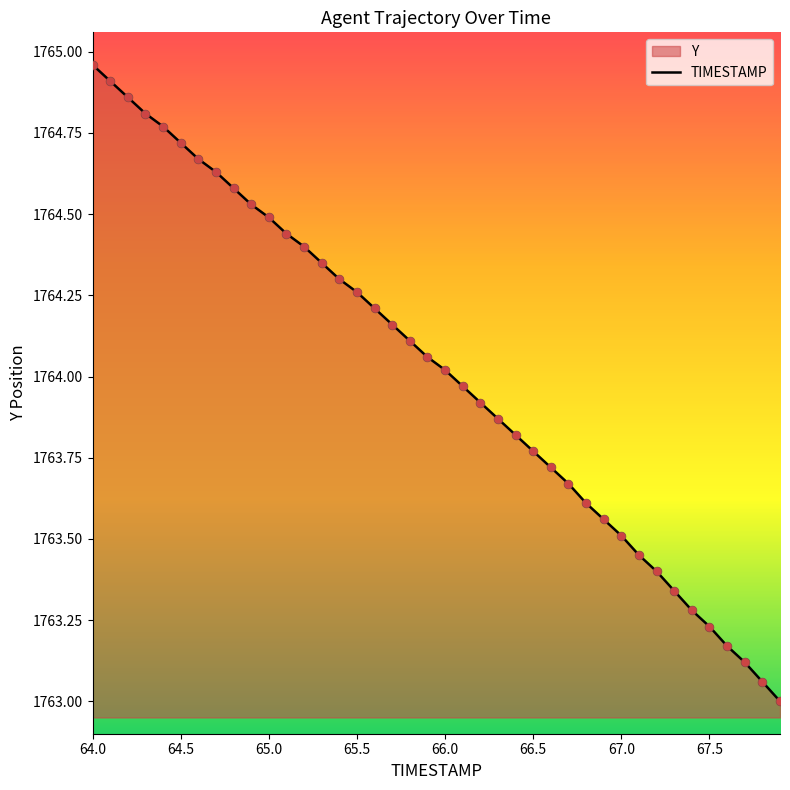

At how many categories does at least one series exceed 1764?

21